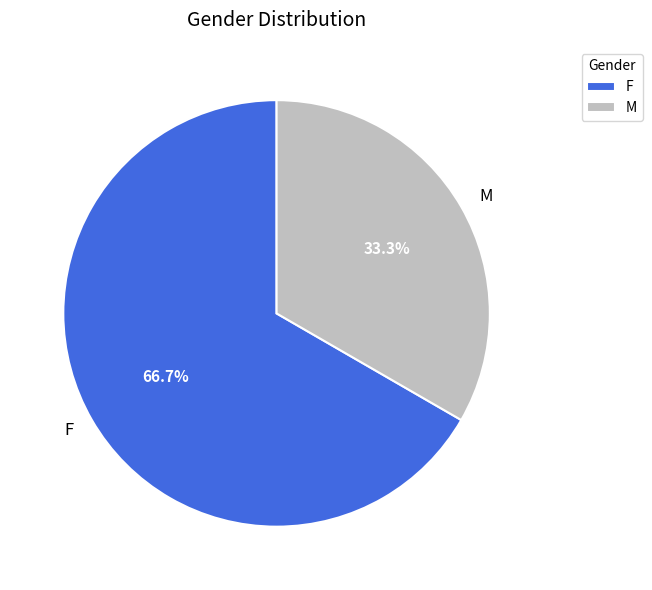

To the nearest percent, what percentage of the pie is F?

67%